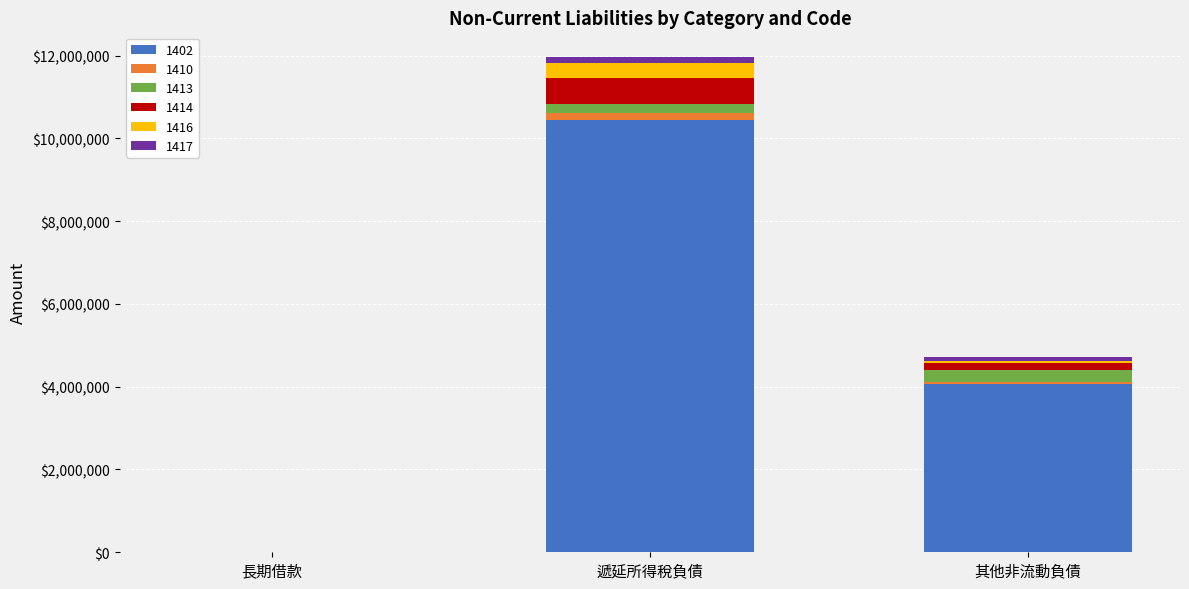

At which label does 1402 reach its peak?

遞延所得稅負債